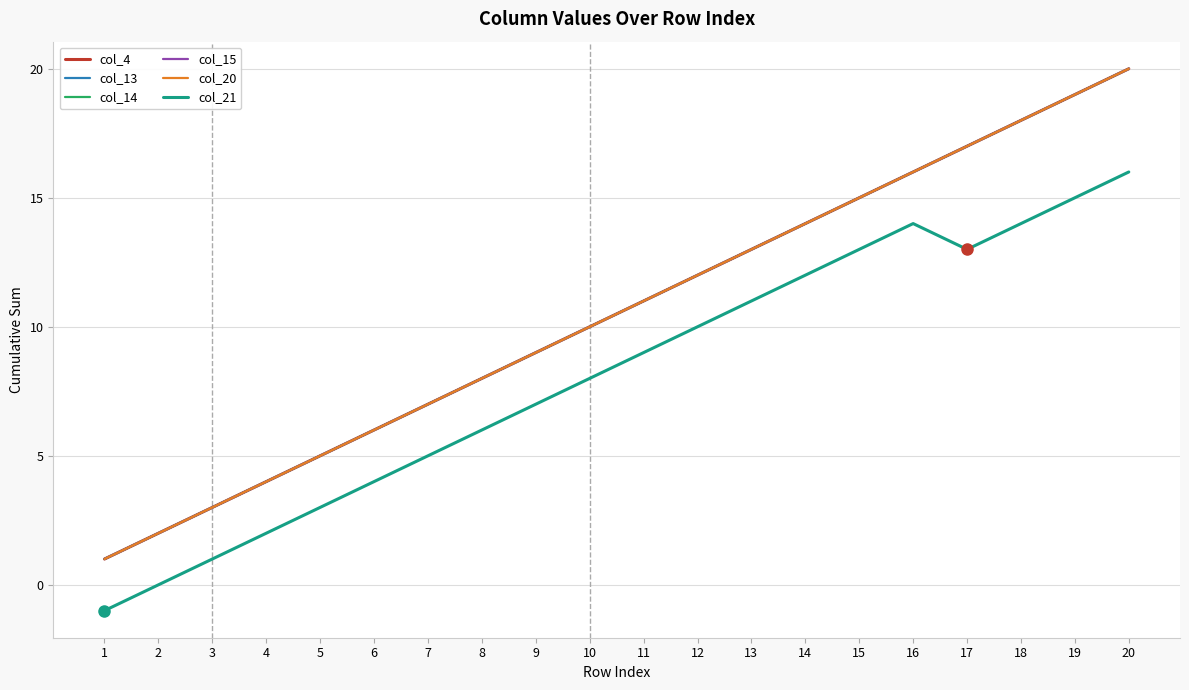

What is the total value across all series at 7?

40